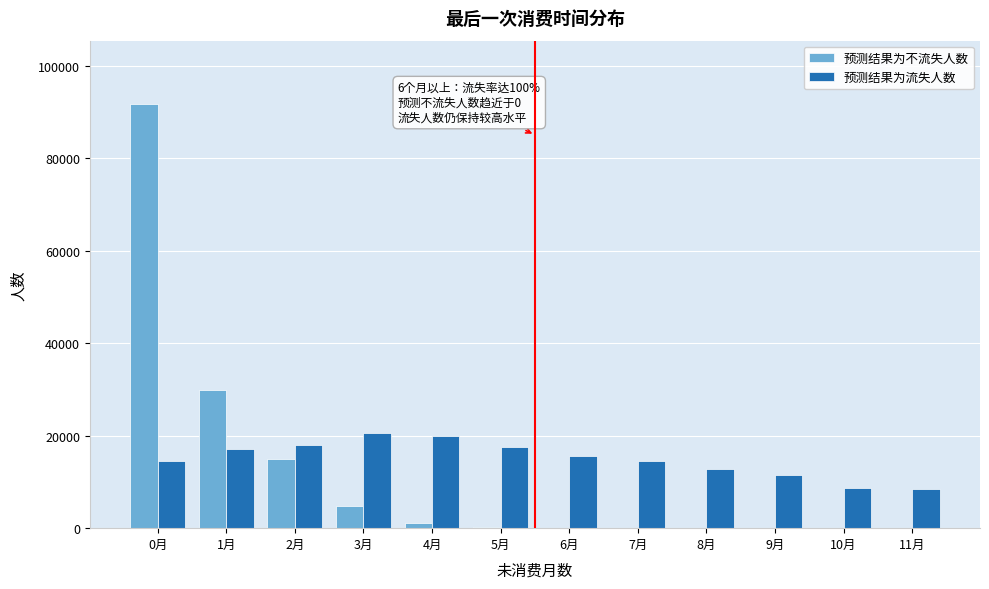

Is the value of 预测结果为不流失人数 at 0月 greater than the value of 预测结果为流失人数 at 2月?

Yes